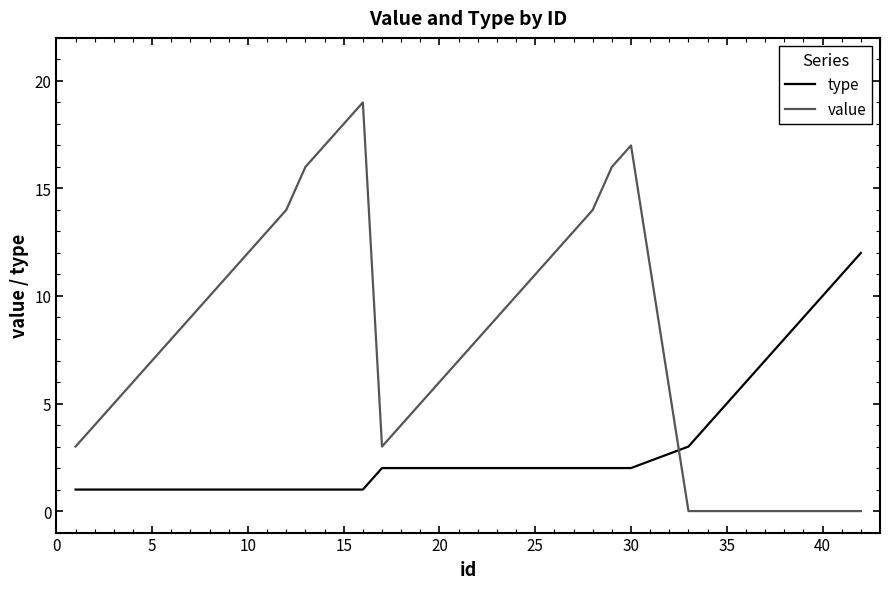

What is the maximum value for type?

12